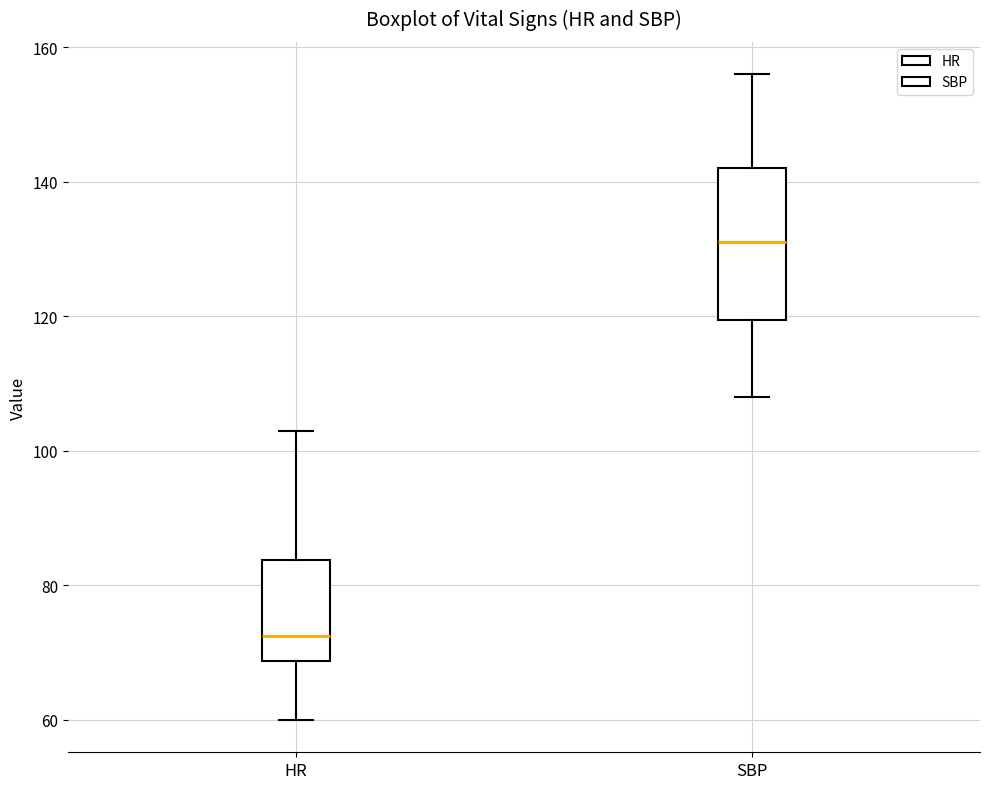

Reading left to right, transcribe this box plot: for each box, give where its median line is, the range the box spans, and where its two whiskers end, as read against the y-axis. The values are not printed on the chart, so give them approximately, as read against the axis.

HR: median 72, box 68 to 84, whiskers 60 to 104
SBP: median 132, box 120 to 142, whiskers 108 to 156